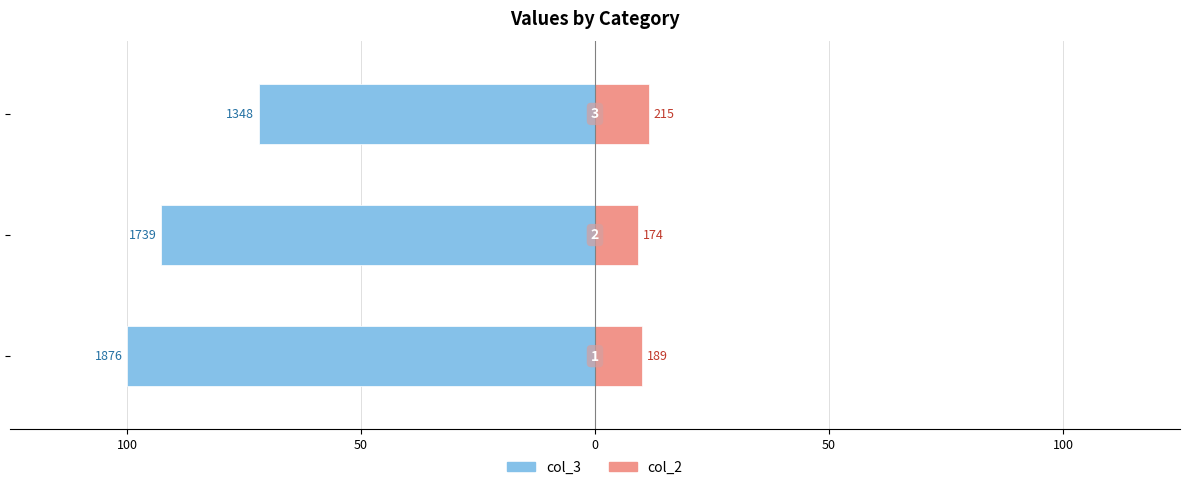

Does the chart contain stacked bars?

No